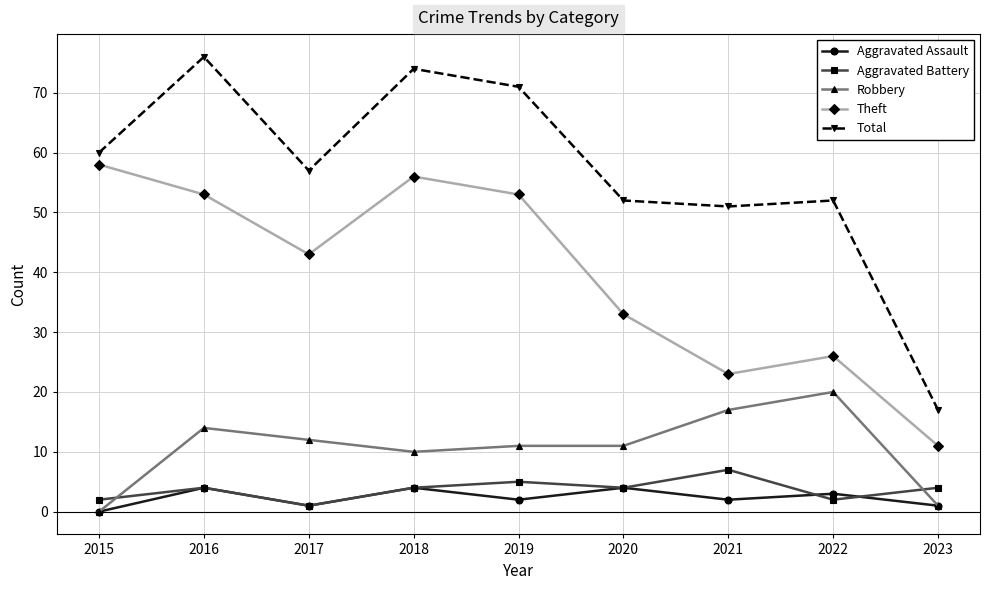

What is the highest value of the Theft series?

58